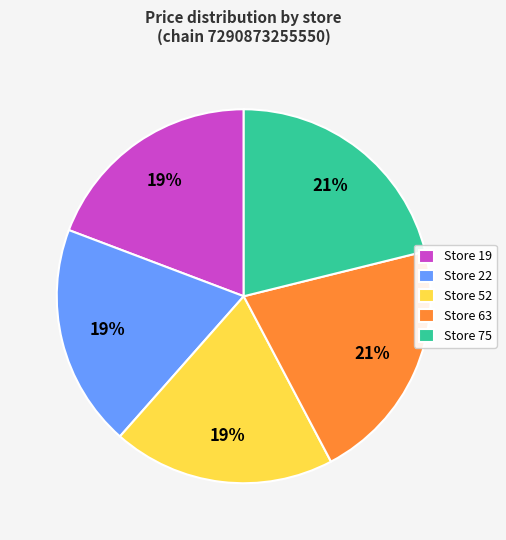

Which has a higher value, Store 63 or Store 22?

Store 63